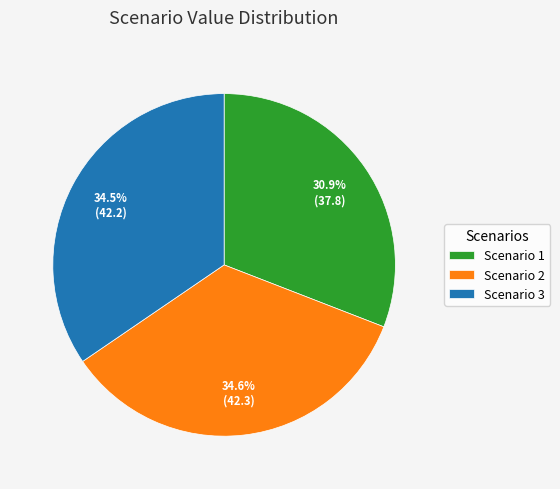

What is the ratio of the value at Scenario 3 to the value at Scenario 1?

1.1